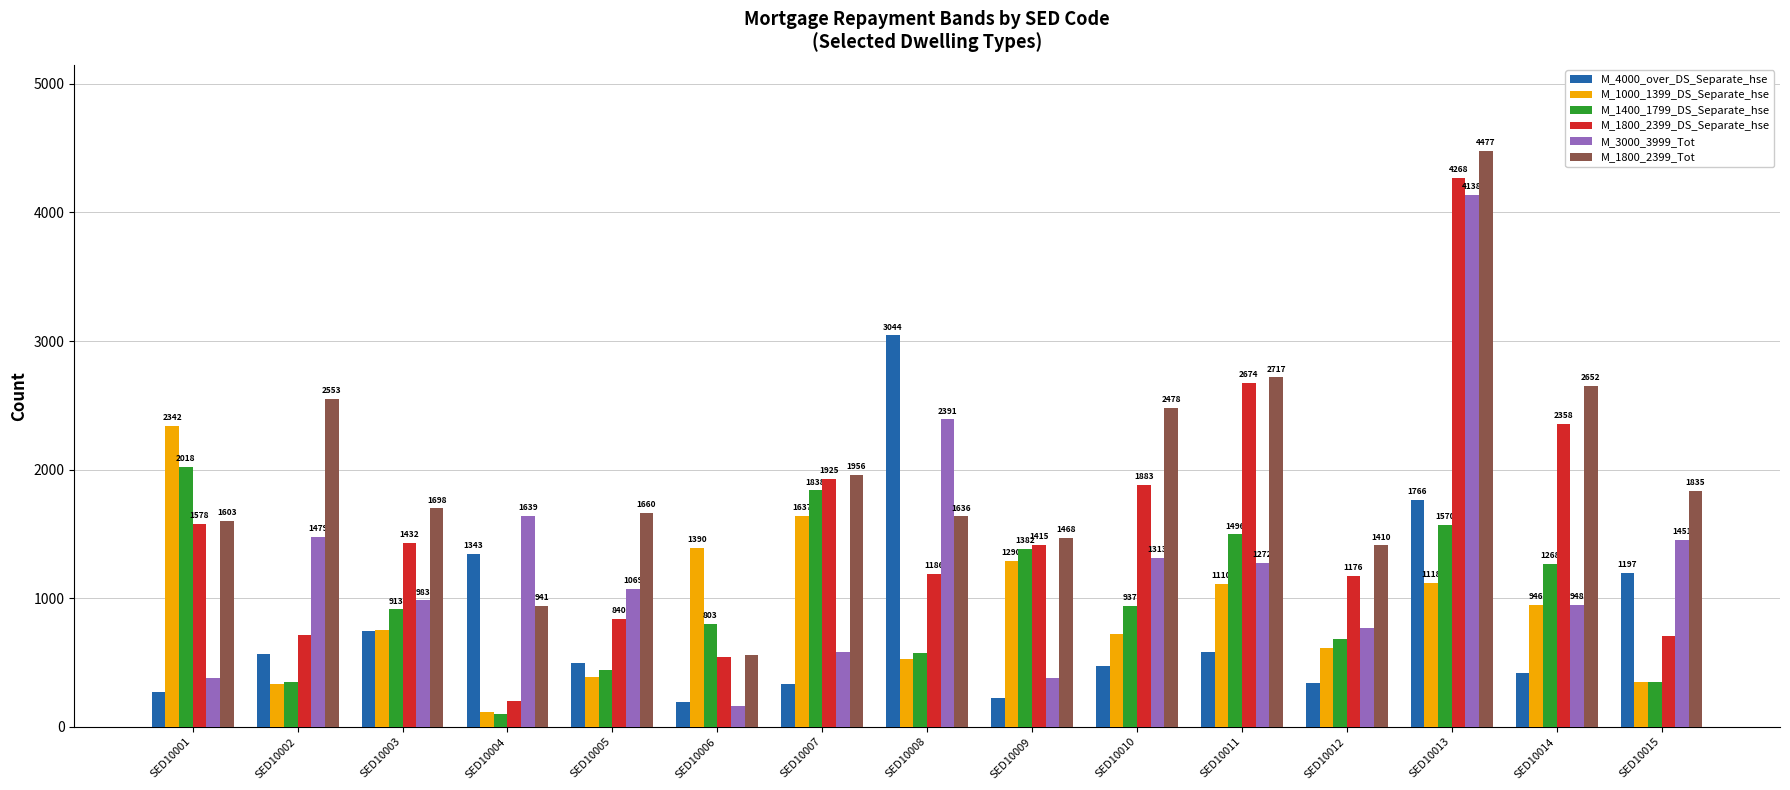

At which label is M_1000_1399_DS_Separate_hse closest to 1229?

SED10009